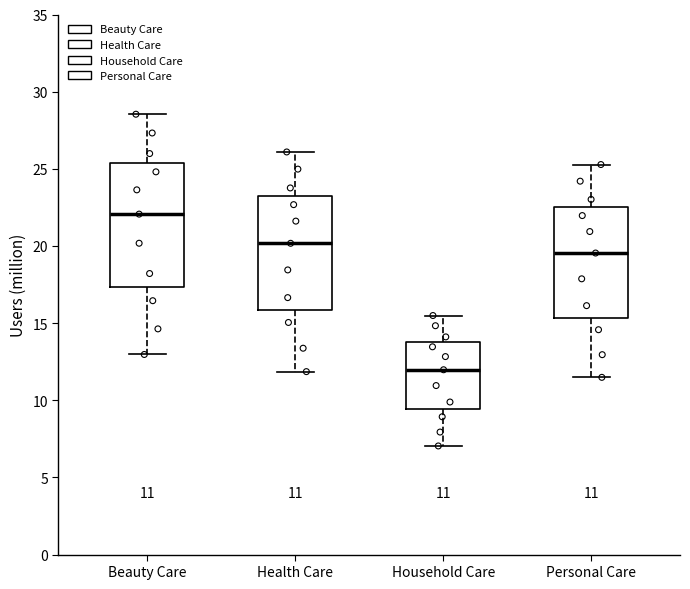

Comparing the boxes themselves (not the whiskers), which one is the tallest?

Beauty Care